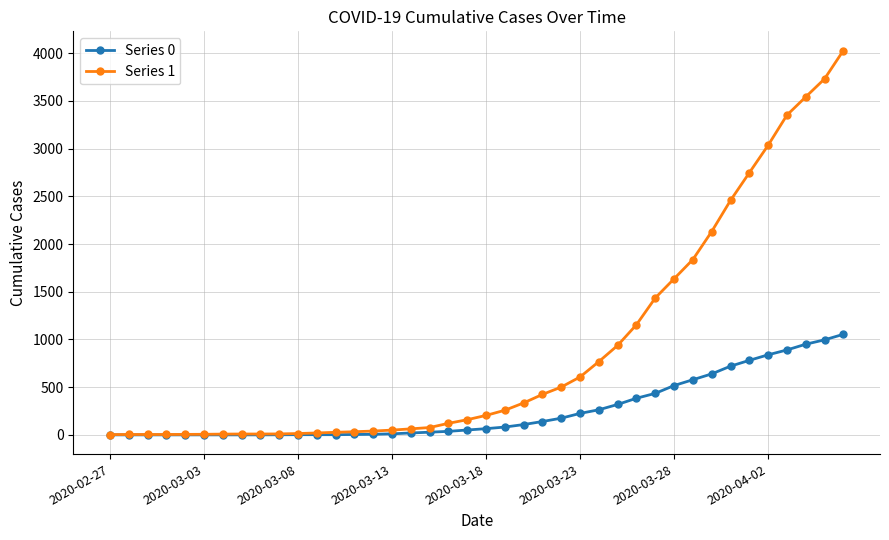

Does the chart display data point markers on the line(s)?

Yes